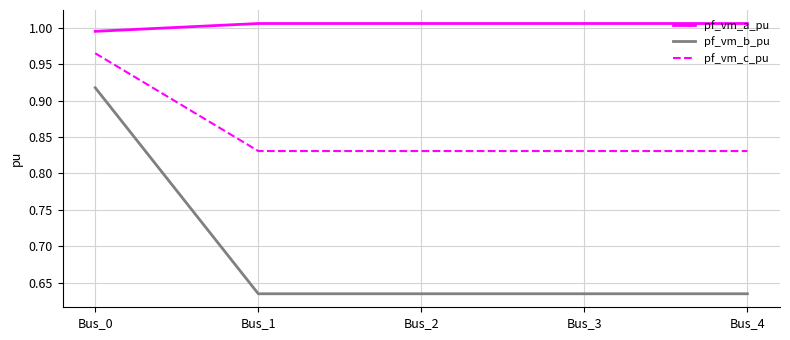

Is it true that pf_vm_b_pu equals 0.4 at Bus_0?

False